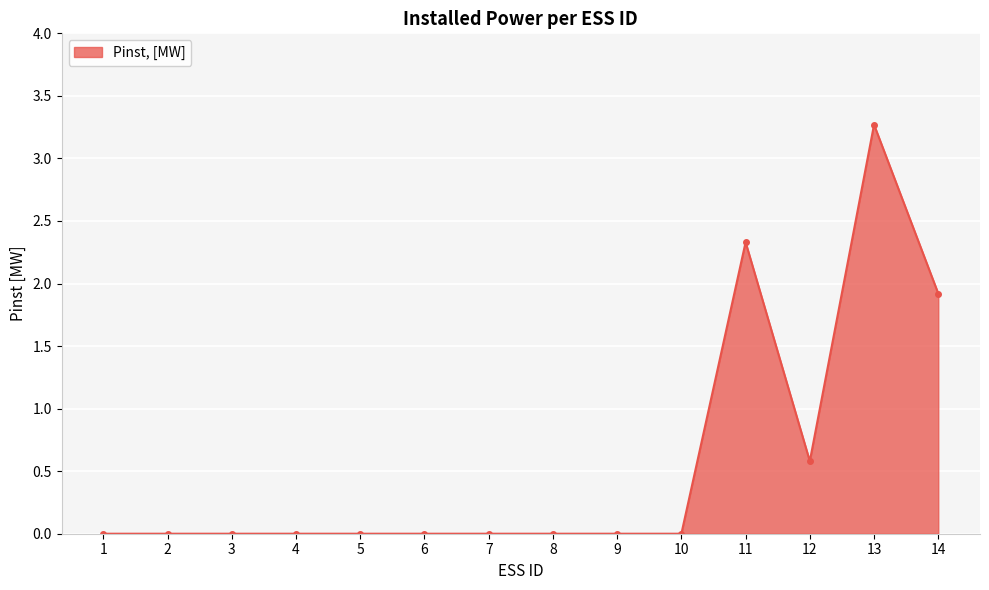

At which category does the chart reach its peak across all series?

13